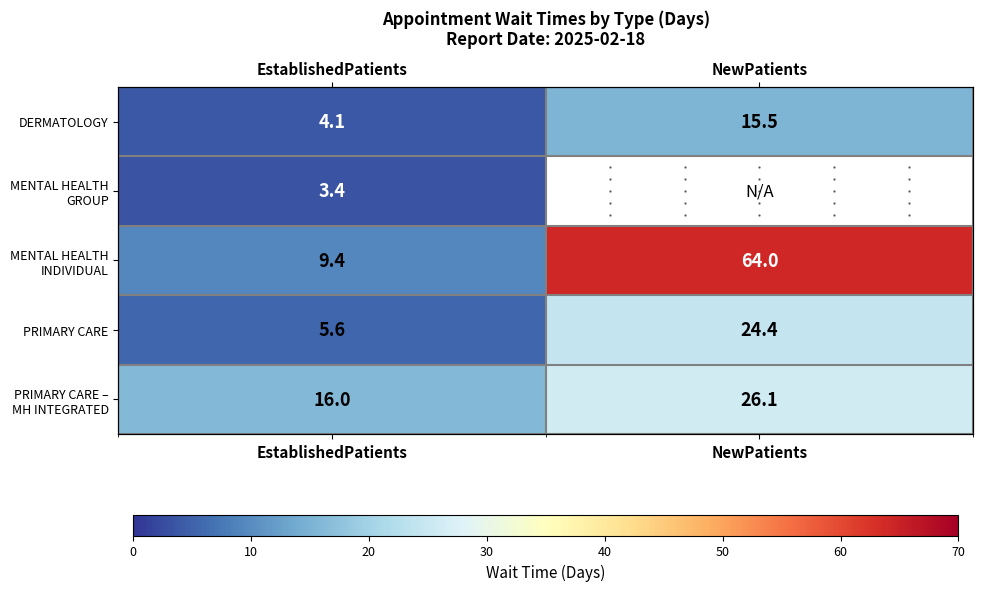

Rank the series by their maximum value, from highest to lowest.

MENTAL HEALTH INDIVIDUAL, PRIMARY CARE – MH INTEGRATED, PRIMARY CARE, DERMATOLOGY, MENTAL HEALTH GROUP